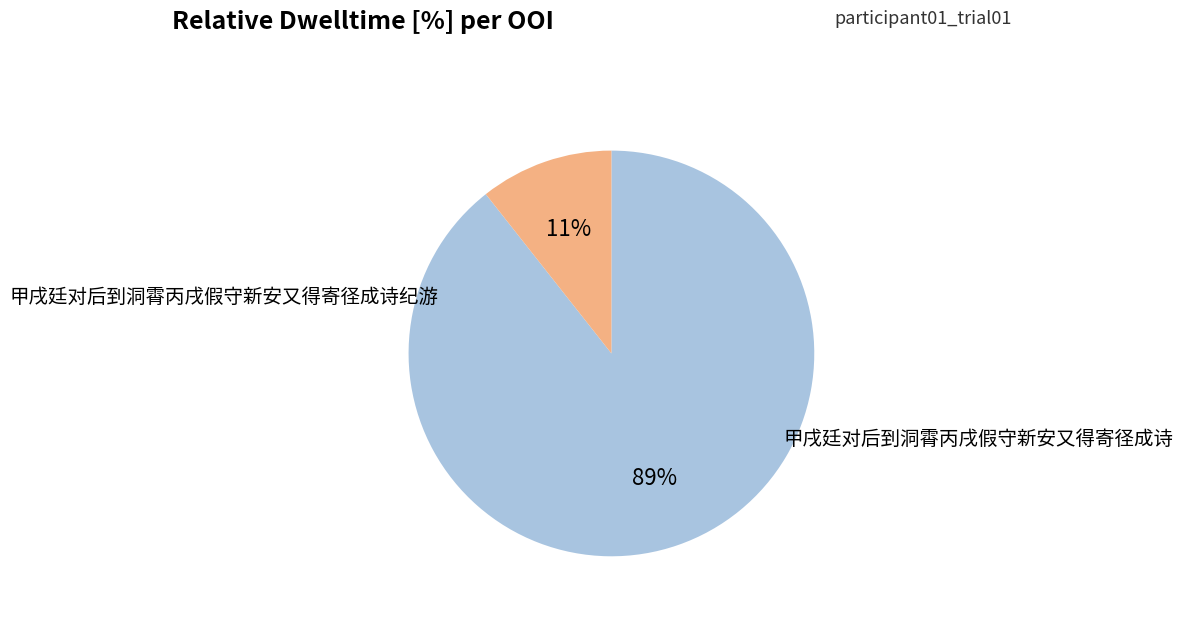

To the nearest percent, what is the average slice percentage?

50%